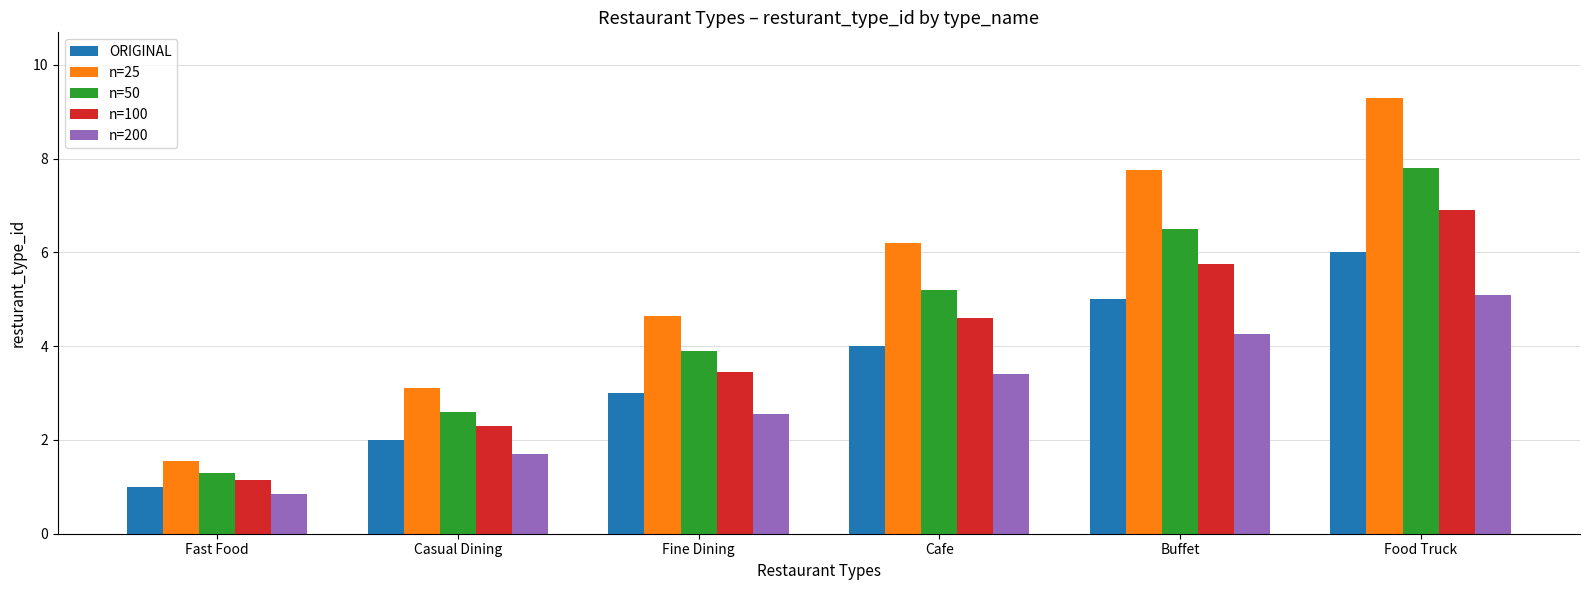

Read the n=50 value at Fine Dining.

3.9